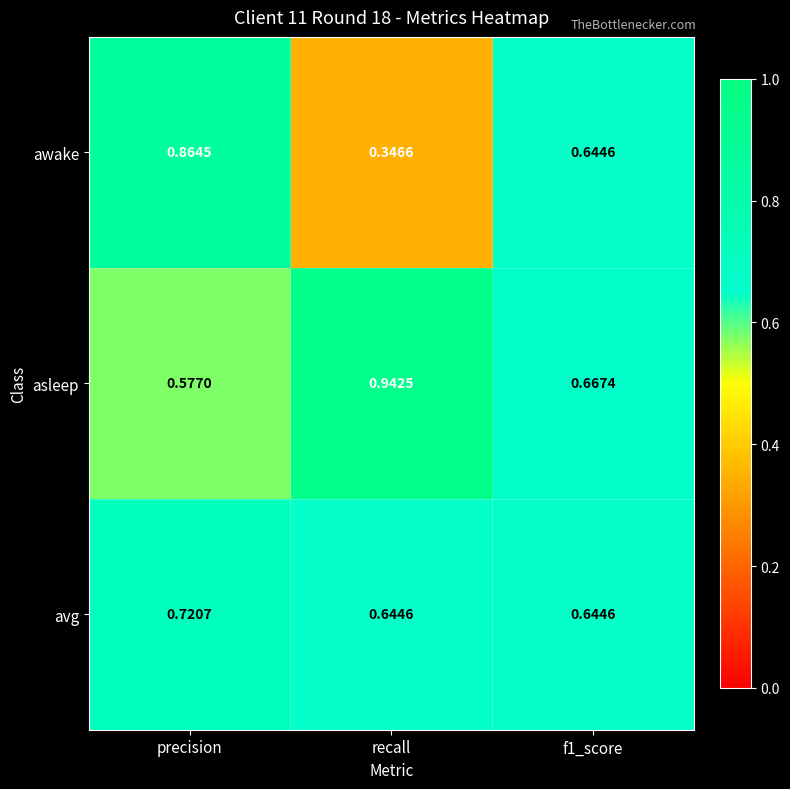

At which label is awake closest to 0?

recall